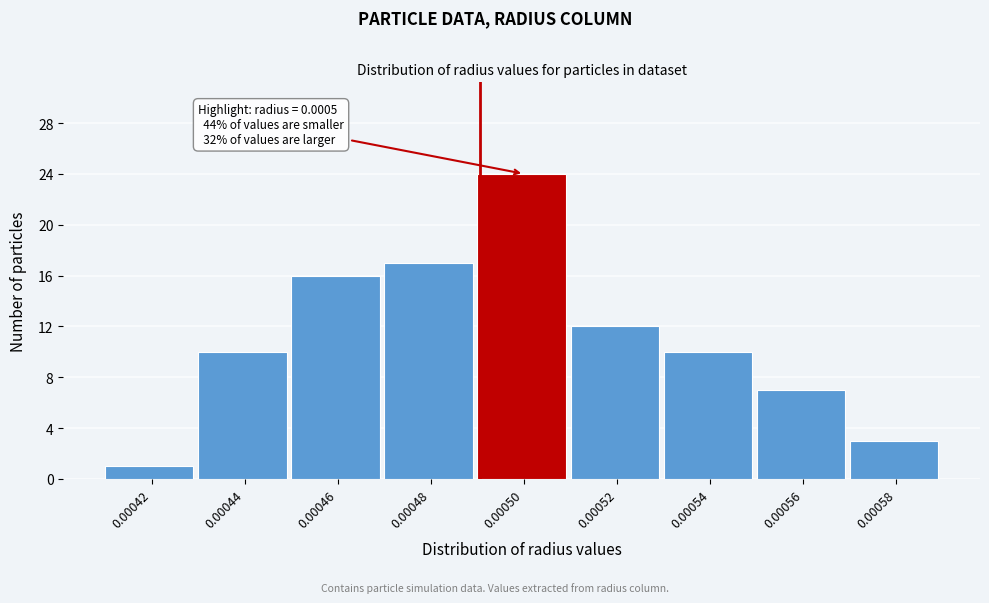

Reading left to right, what are all the values shown in this chart?

1	10	16	17	24	12	10	7	3